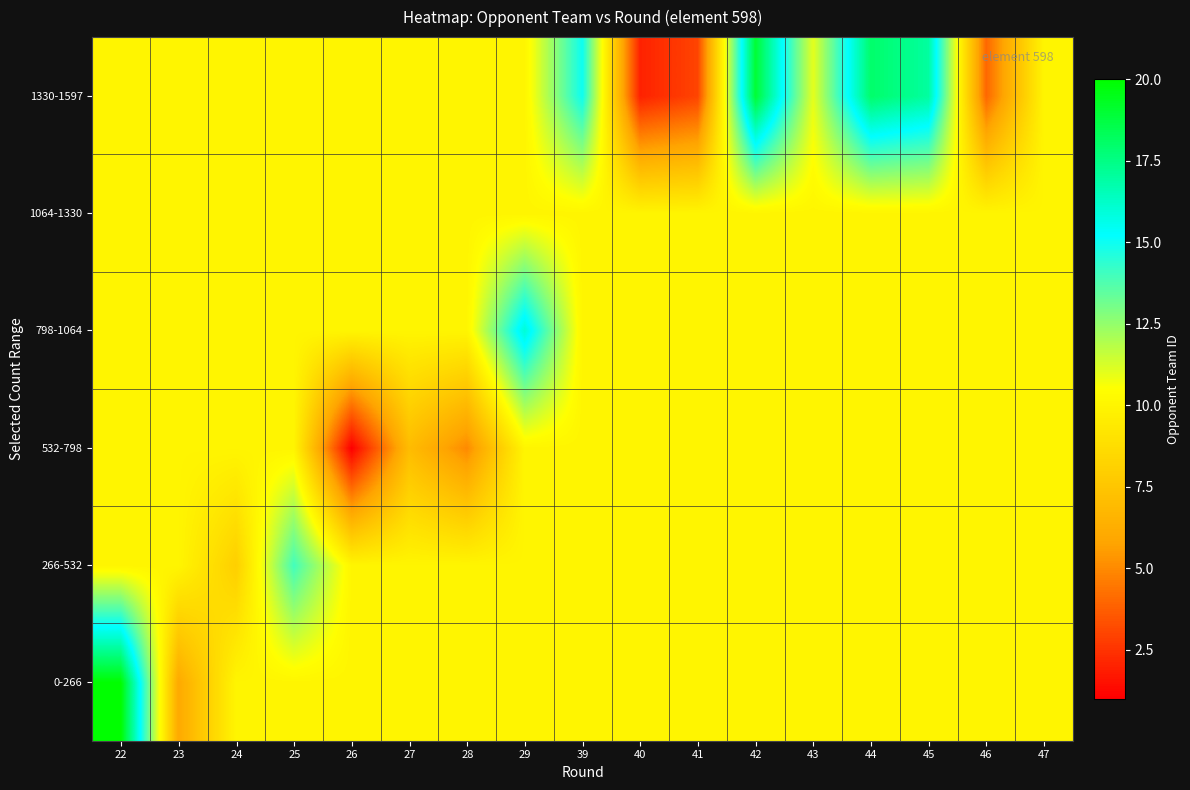

Count the number of data series in this chart.

6